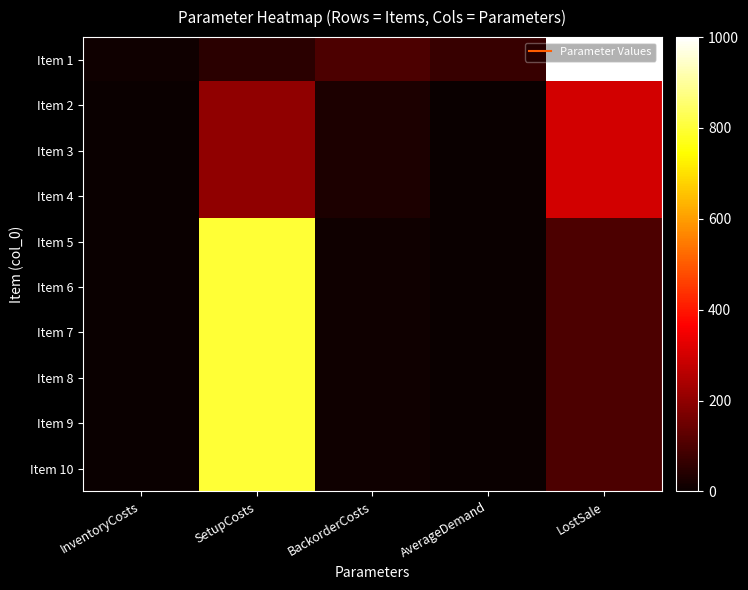

What is the total value across all series at BackorderCosts?

250